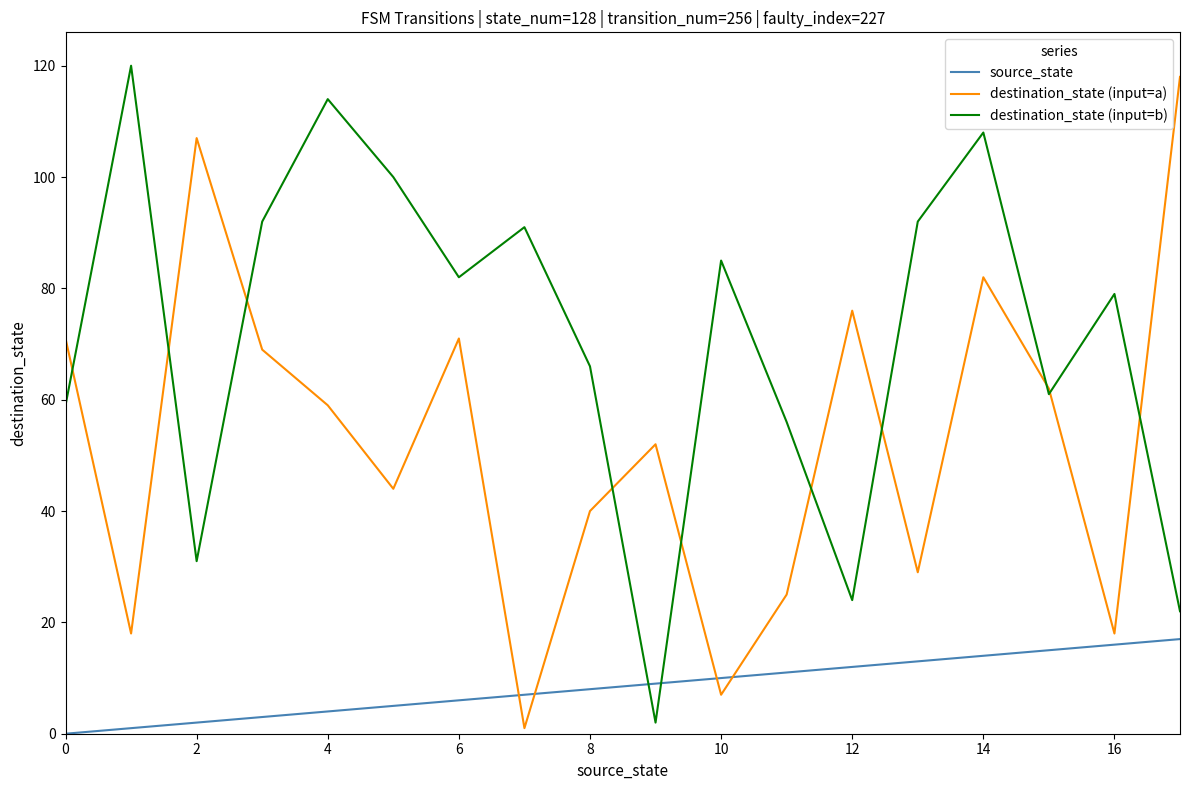

What is the maximum value for destination_state (input=b)?

120